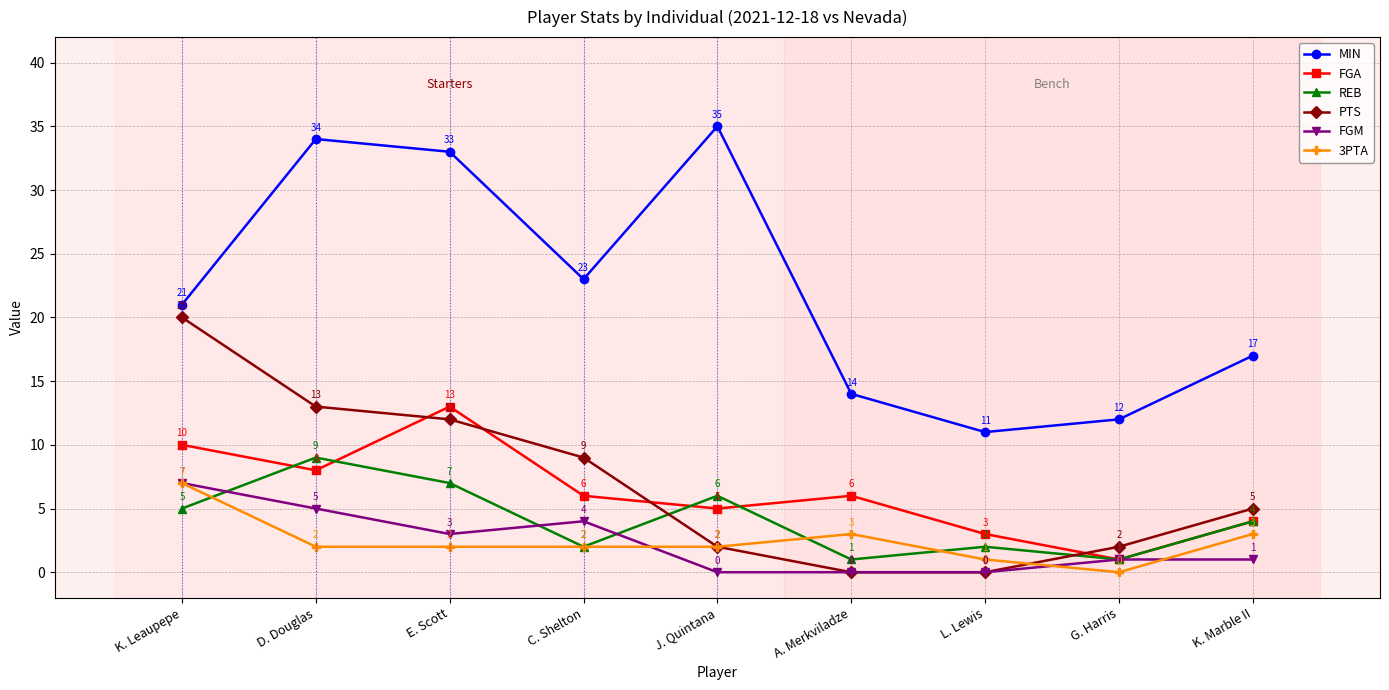

Is the value of REB at K. Leaupepe greater than the value of PTS at G. Harris?

Yes